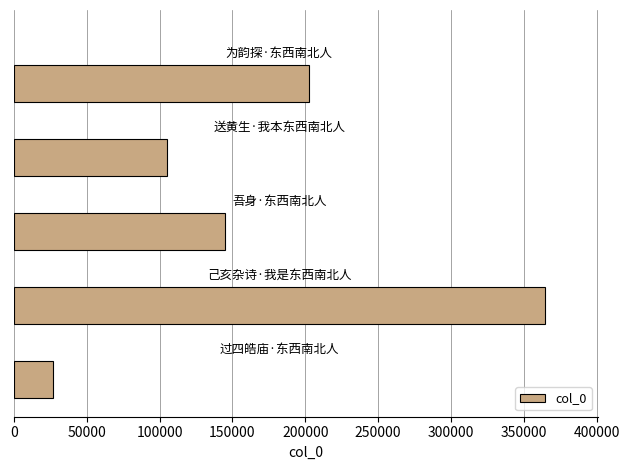

What is the minimum value shown in the chart?

26917